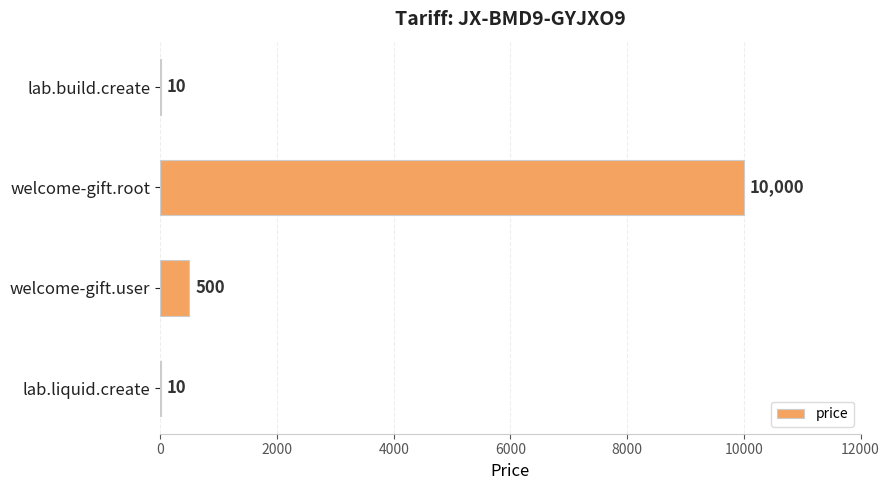

The value at welcome-gift.root is 17805. True or false?

False